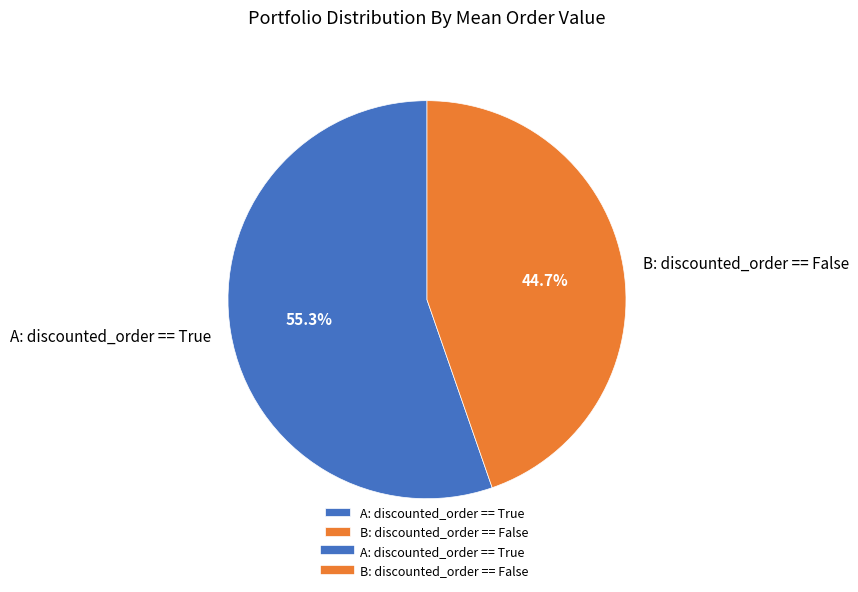

What is the smallest slice in the pie chart?

B: discounted_order == False